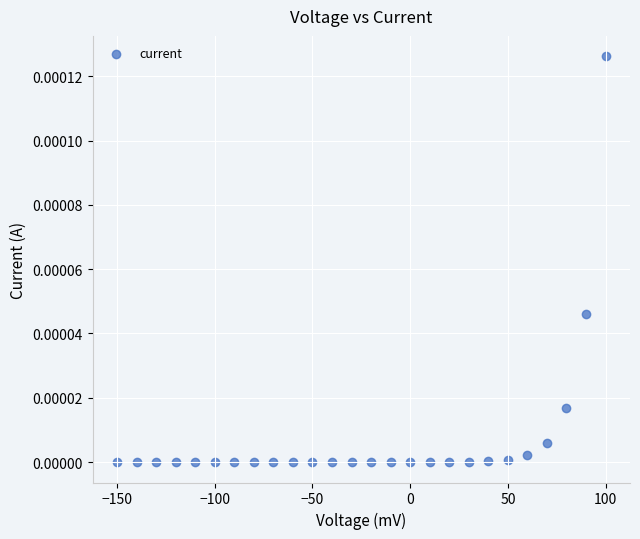

What is the range of X values (max minus min)?

250.0